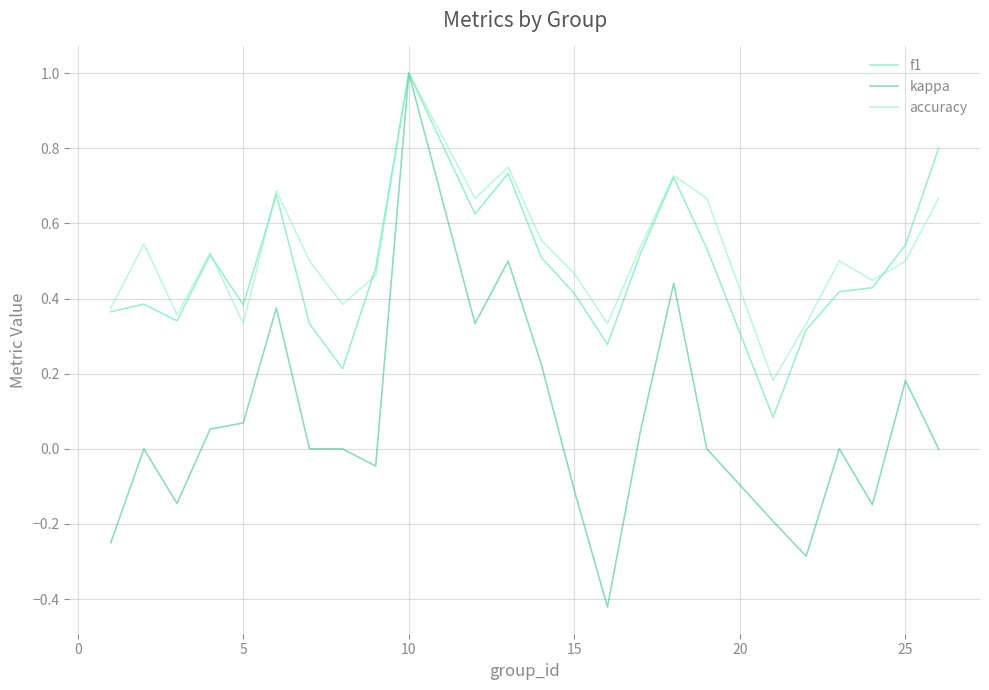

Which series has the widest spread of values?

kappa